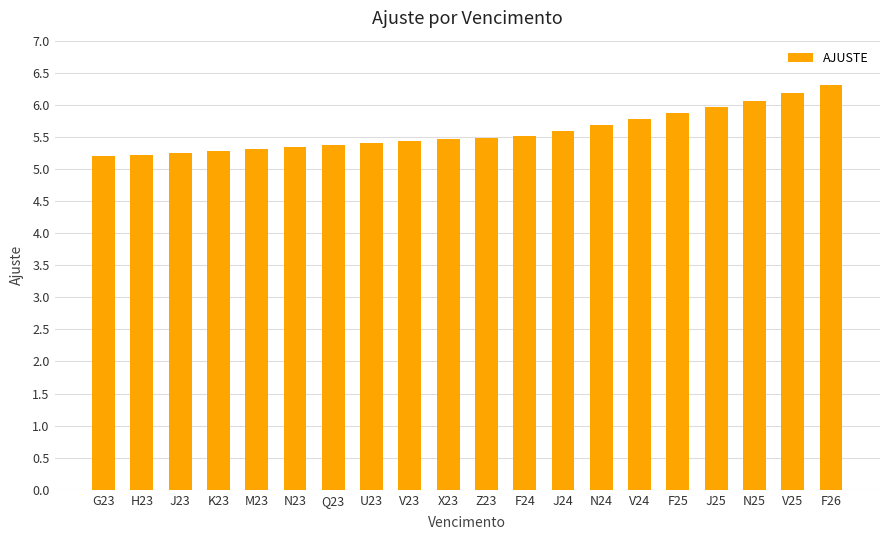

Is it true that the value at Q23 is 1.7?

False